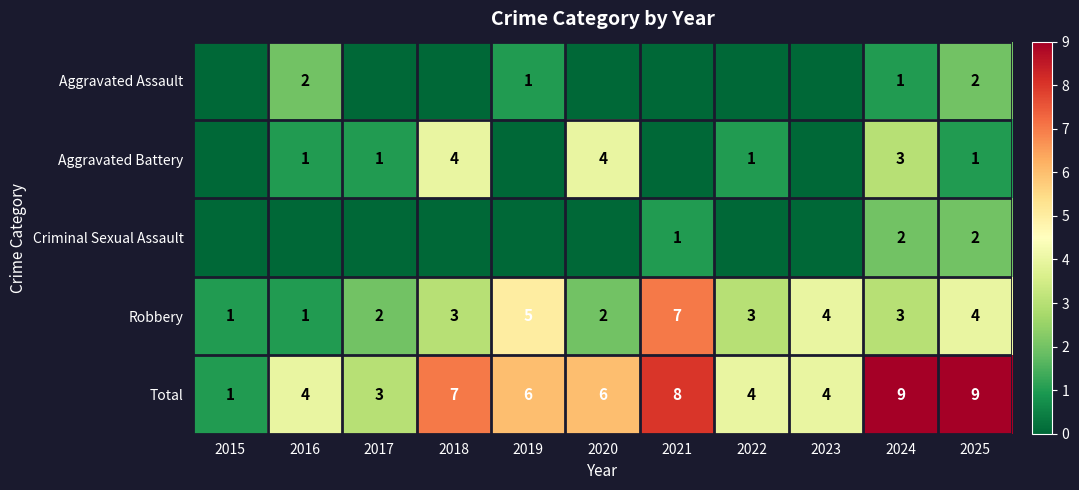

True or false: Aggravated Battery has a value of 1 at 2025.

True